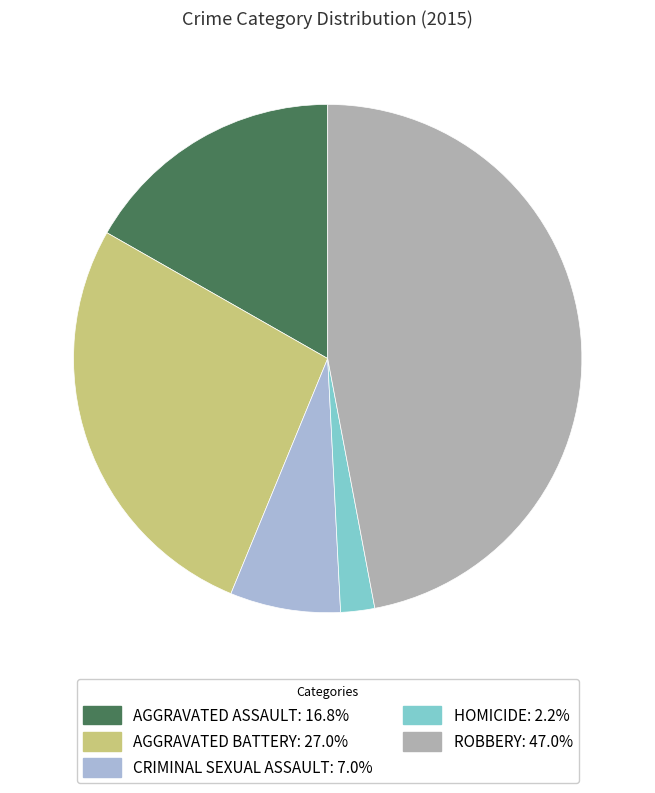

Is there any slice that represents more than half of the pie?

No